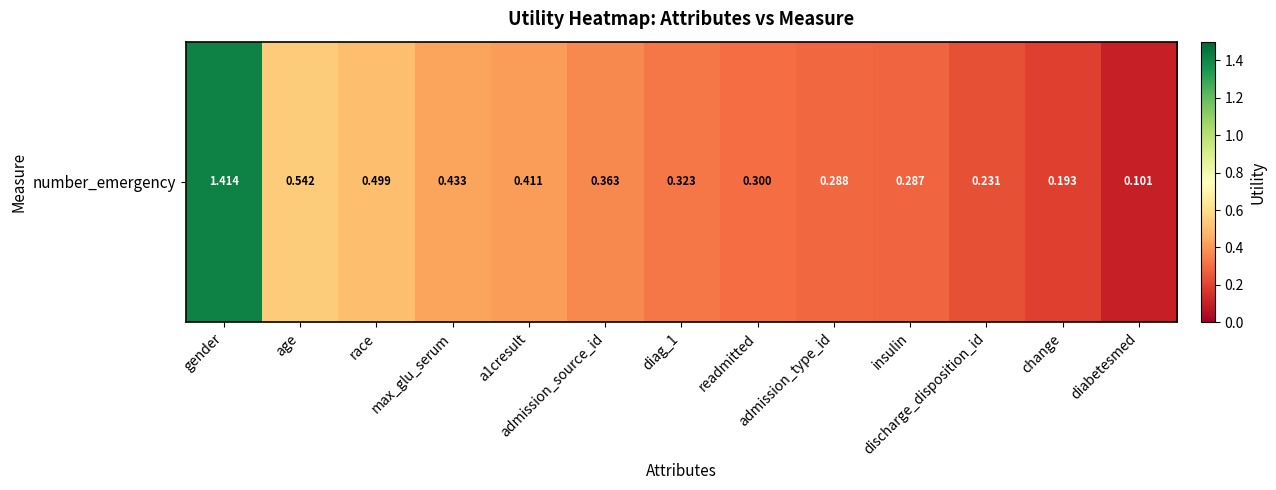

List the labels in order of value, smallest first.

diabetesmed, change, discharge_disposition_id, insulin, admission_type_id, readmitted, diag_1, admission_source_id, a1cresult, max_glu_serum, race, age, gender